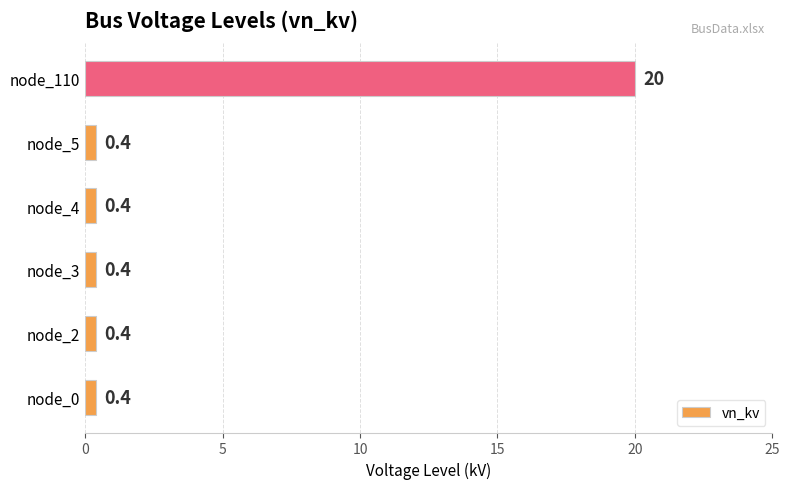

Reading bottom to top, what are all the values shown in this chart?

node_0=0.4	node_2=0.4	node_3=0.4	node_4=0.4	node_5=0.4	node_110=20.0